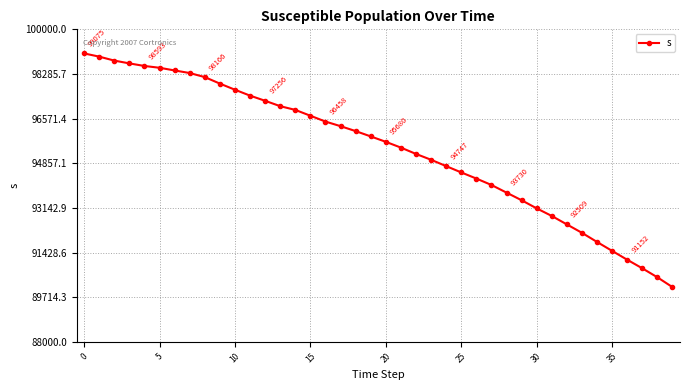

Reading right to left, what are all the values shown in this chart?

90100	90478	90823	91152	91492	91835	92186	92509	92833	93125	93437	93730	94023	94270	94505	94747	94991	95215	95458	95680	95888	96092	96281	96458	96682	96906	97049	97256	97454	97681	97916	98166	98322	98421	98524	98593	98692	98800	98952	99075